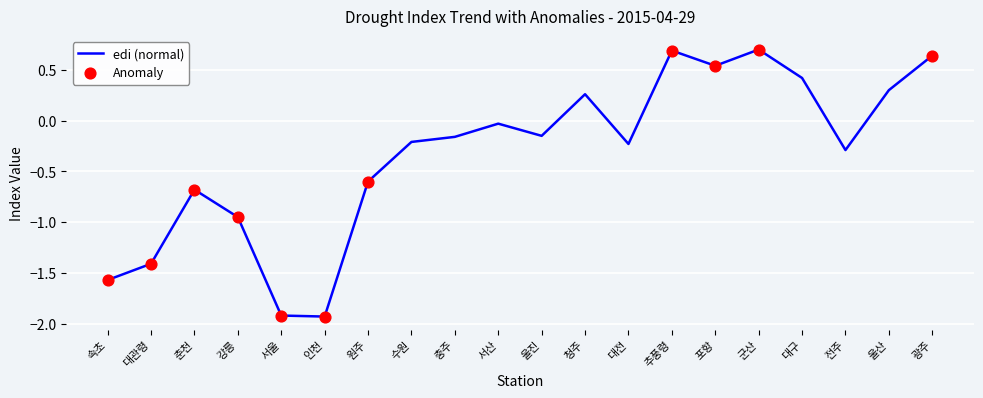

What is the difference between the maximum and minimum values?

2.6